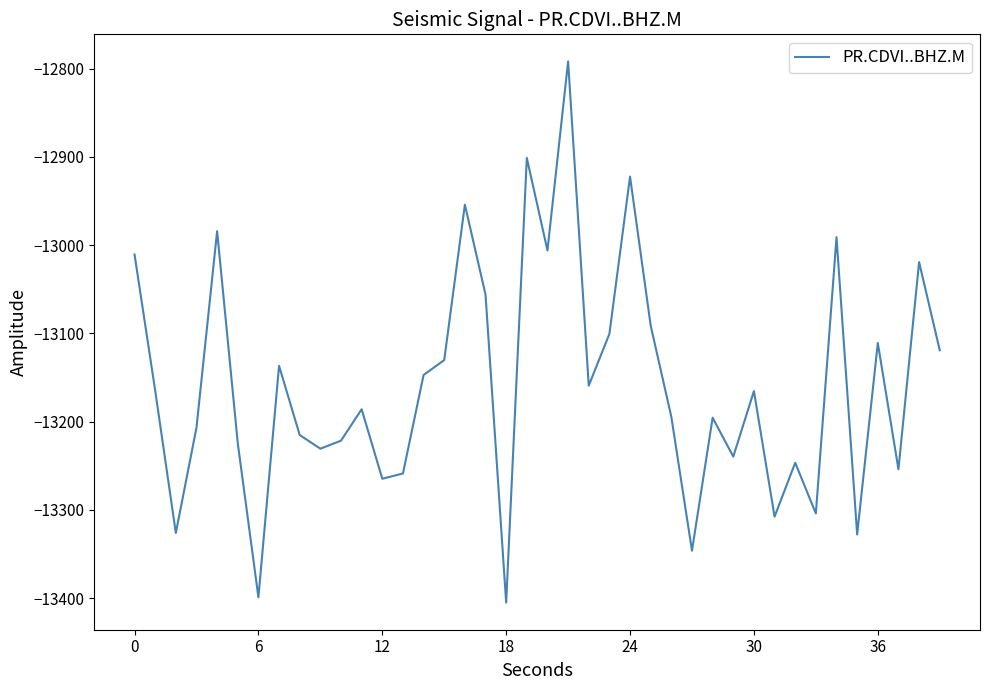

What is the smallest value displayed?

-13405.2